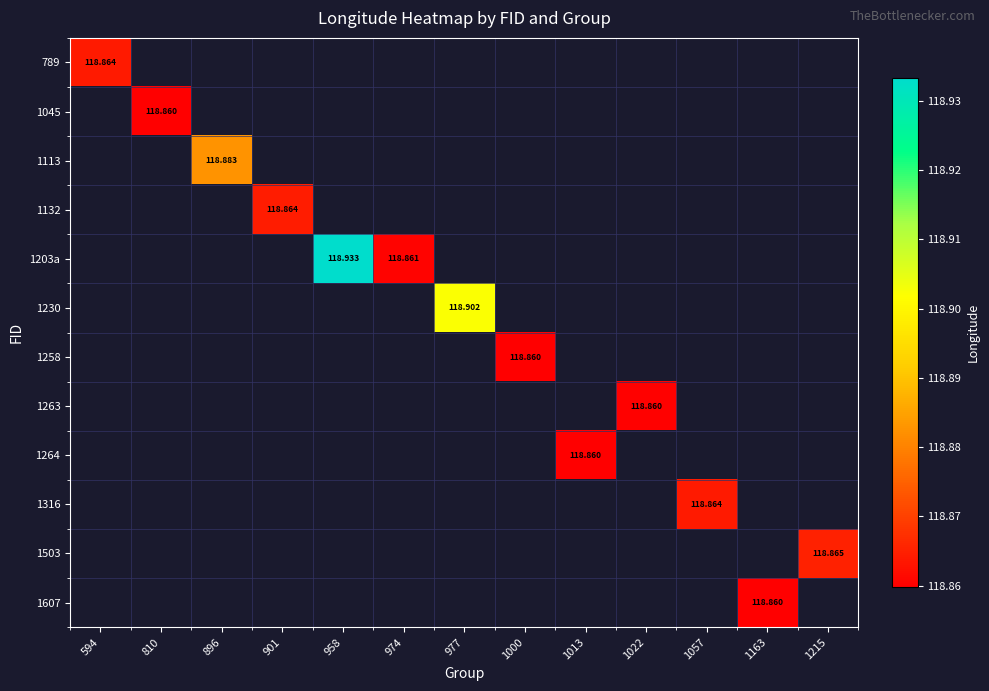

How many categories are shown in the chart?

13